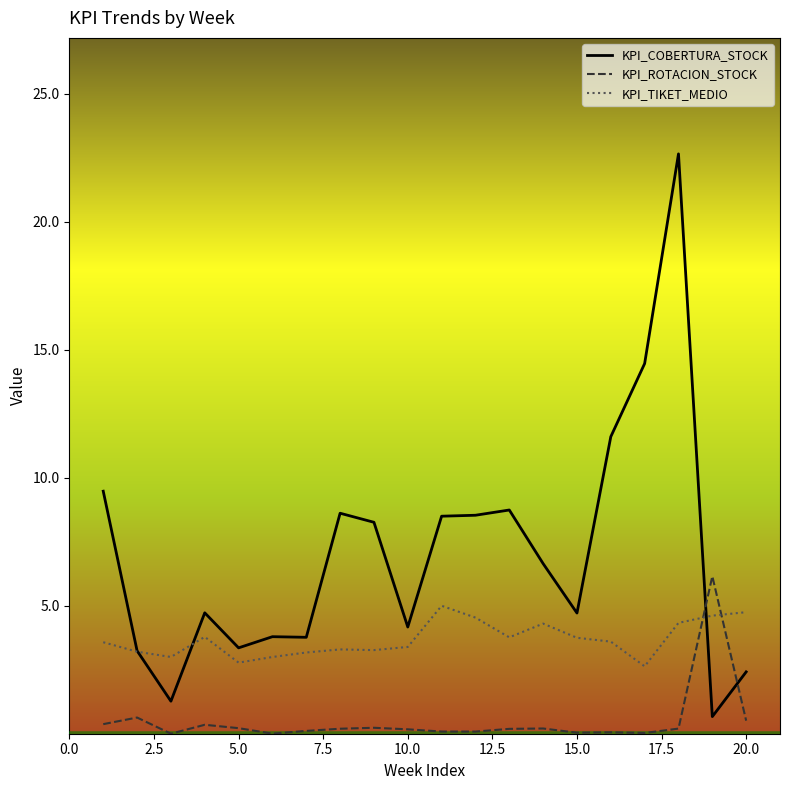

What is the minimum value for KPI_TIKET_MEDIO?

2.6